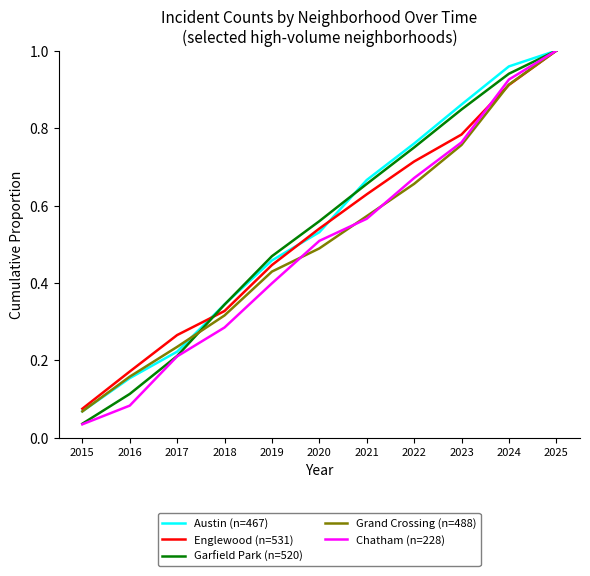

What is the total value across all series at 2021?

3.1